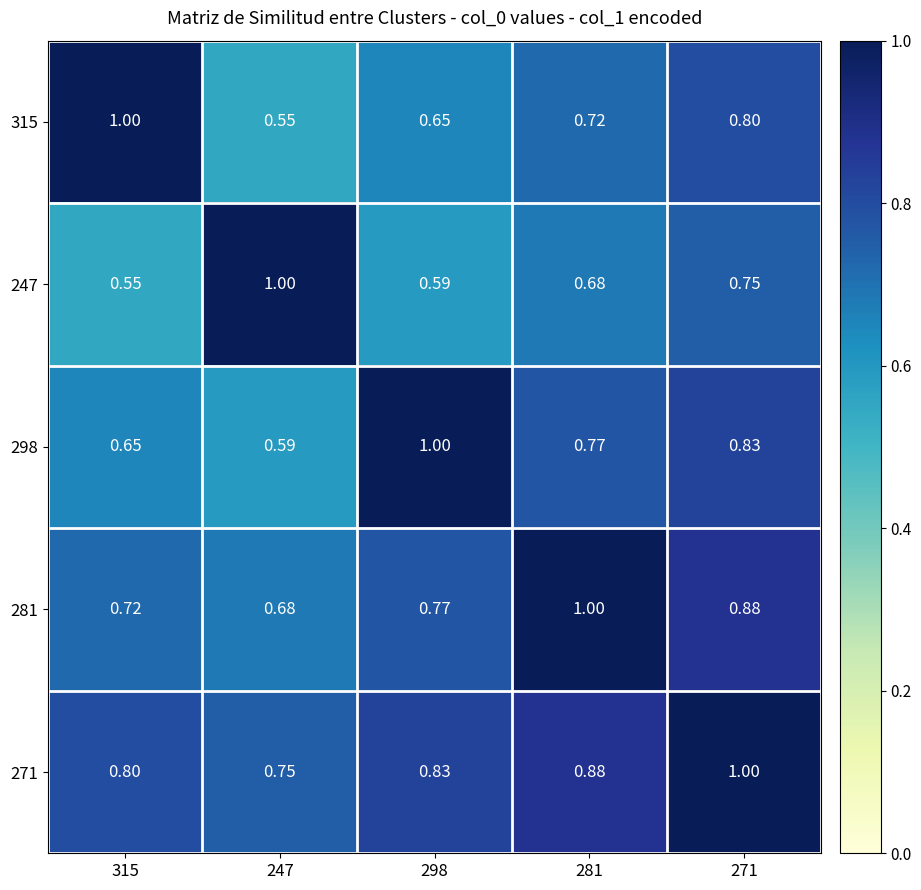

Is the value of 315 at 247 greater than the value of 281 at 315?

No